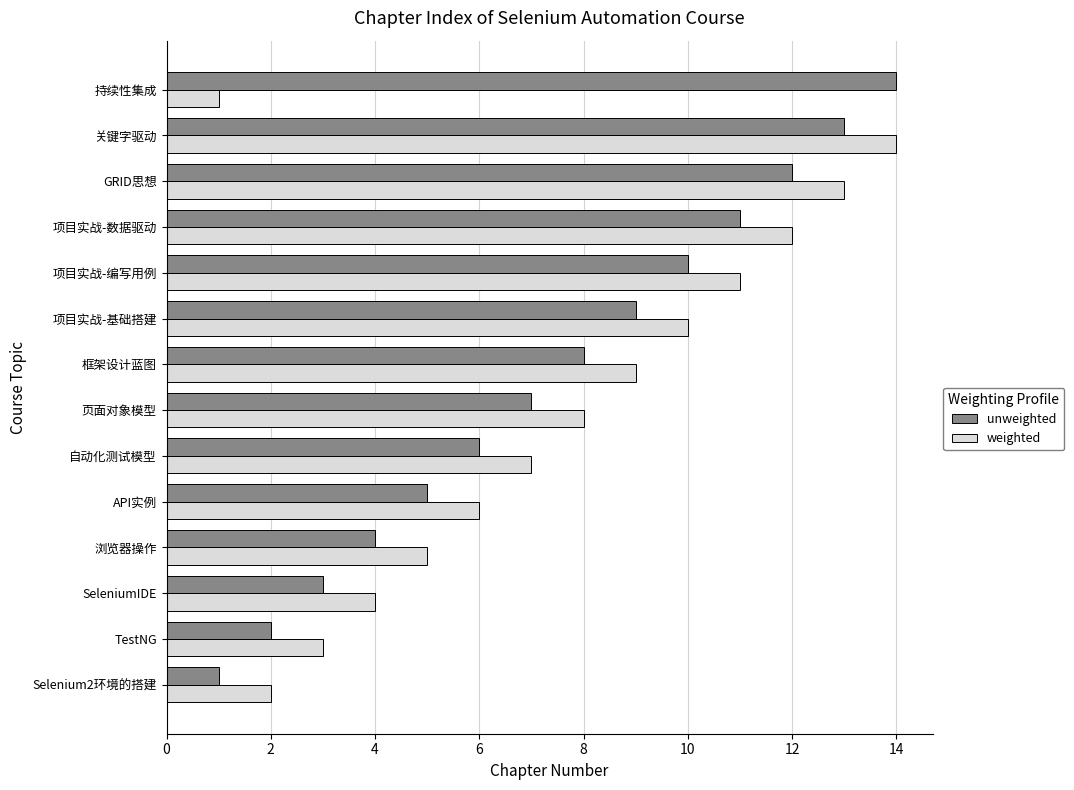

Which series changed the most between 项目实战-编写用例 and 持续性集成?

weighted